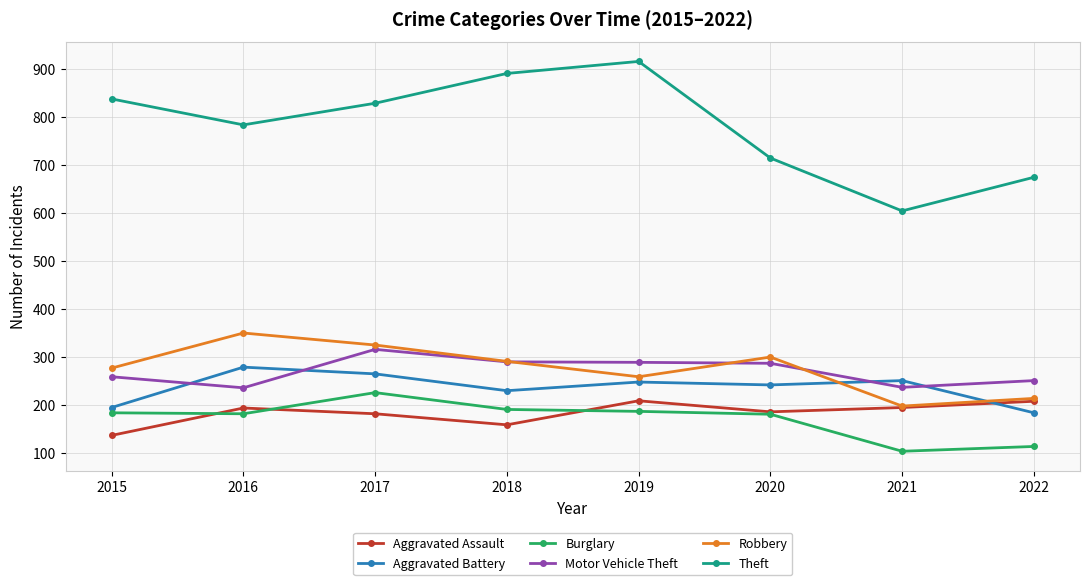

Which series has the largest total across all categories?

Theft